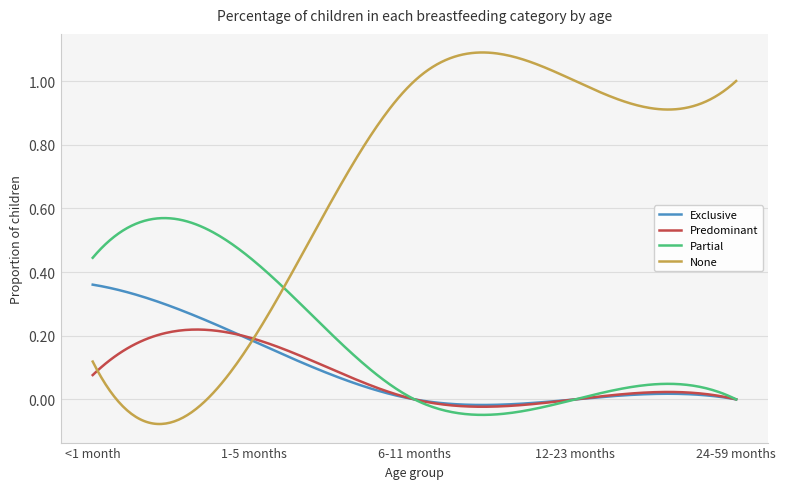

Which series has the largest total across all categories?

None